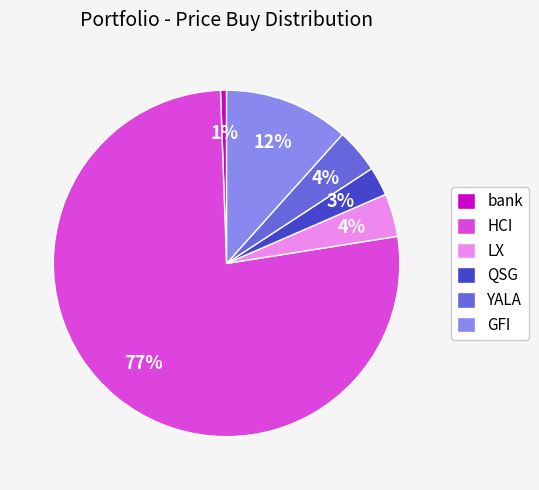

Do QSG and HCI together represent more than half of the pie?

Yes